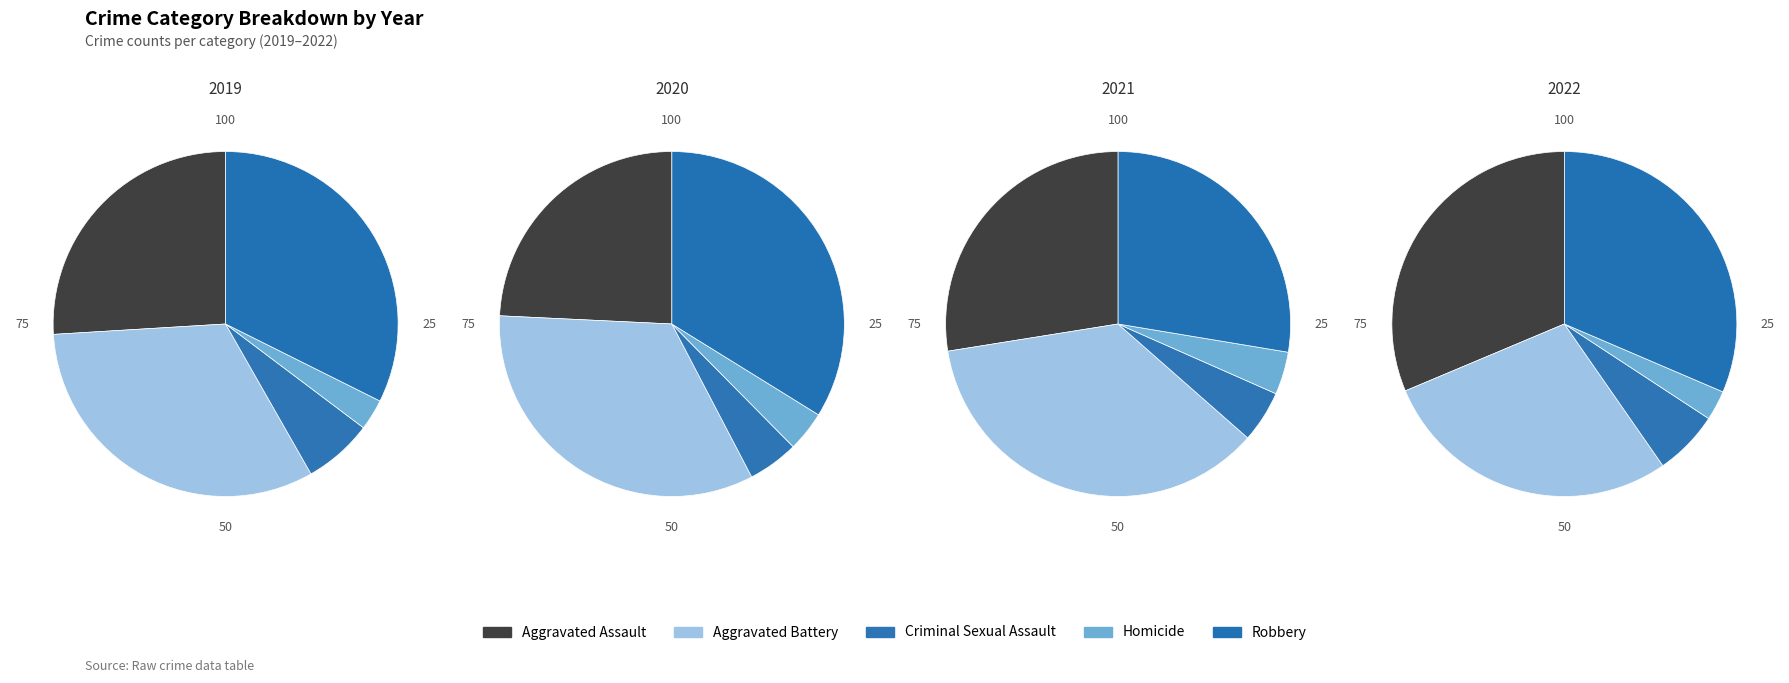

Which slice is the largest?

Robbery